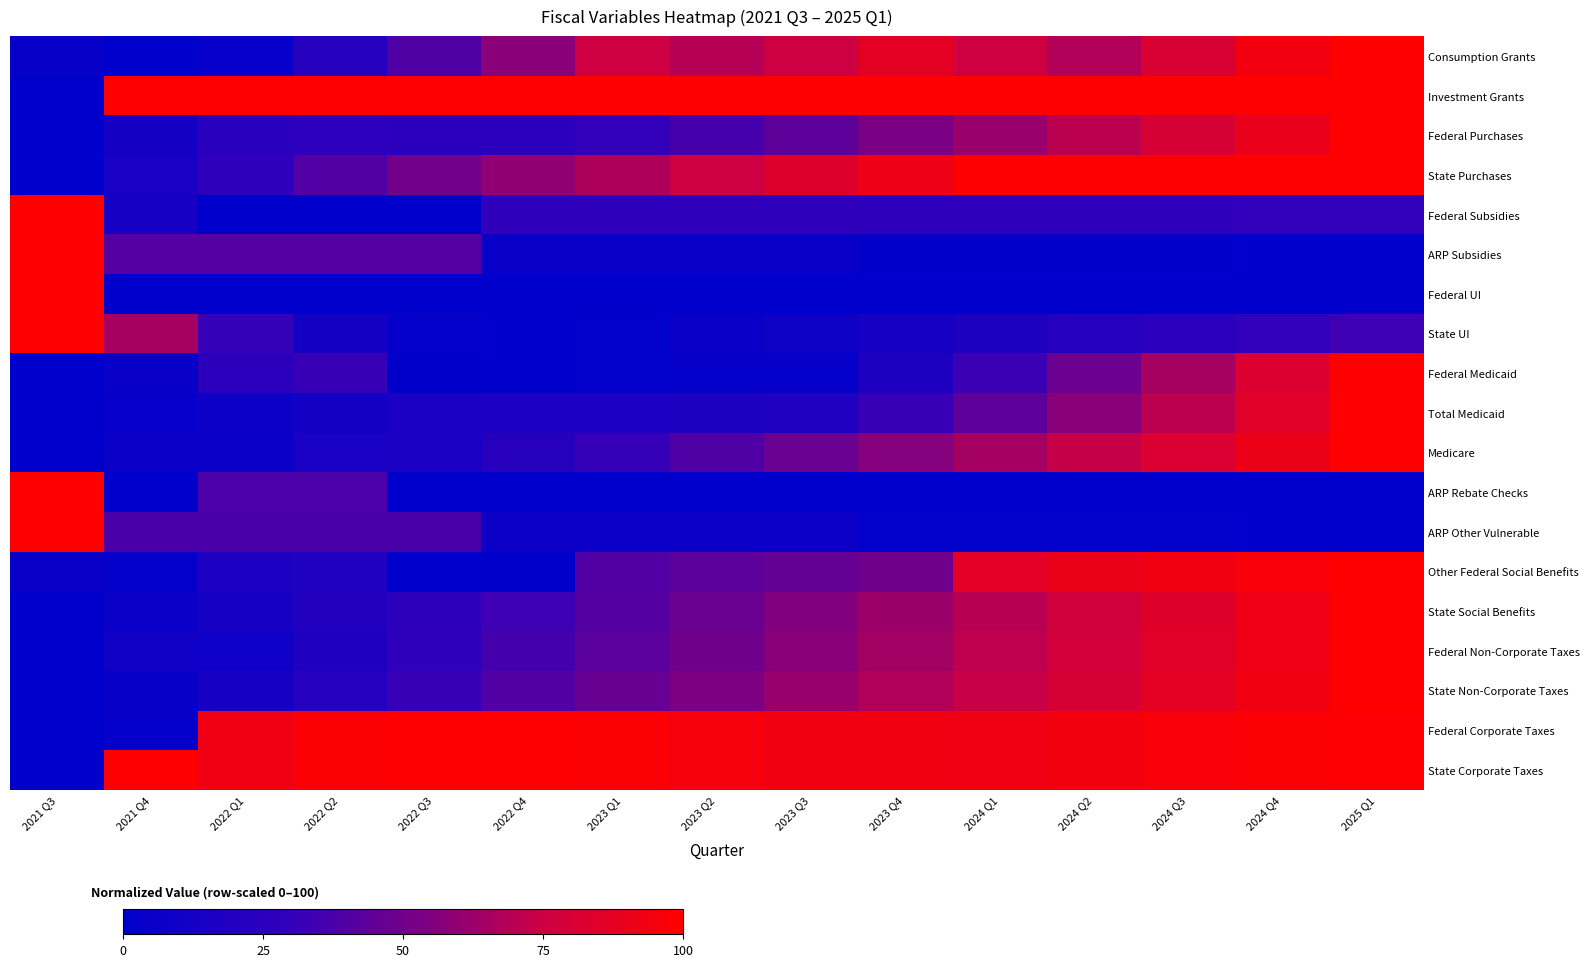

Rank the series by their maximum value, from lowest to highest.

Consumption Grants, Investment Grants, Federal Purchases, State Purchases, Federal Subsidies, ARP Subsidies, Federal UI, State UI, Federal Medicaid, Total Medicaid, Medicare, ARP Rebate Checks, ARP Other Vulnerable, Other Federal Social Benefits, State Social Benefits, Federal Non-Corporate Taxes, State Non-Corporate Taxes, Federal Corporate Taxes, State Corporate Taxes